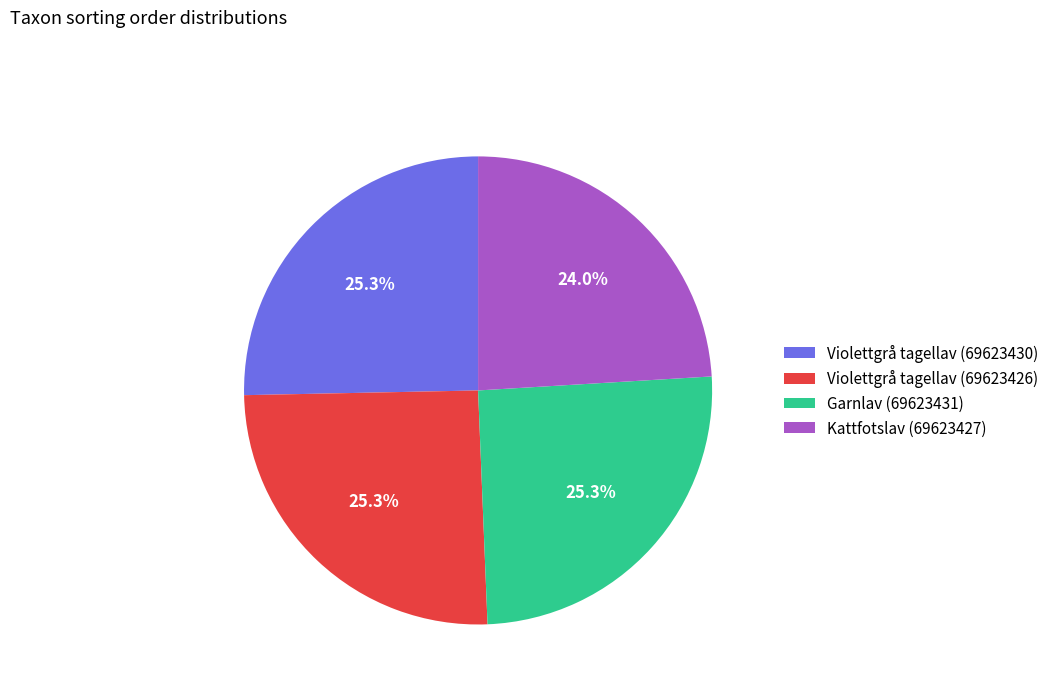

Is the sum of Kattfotslav (69623427) and Violettgrå tagellav (69623430) greater than half?

No